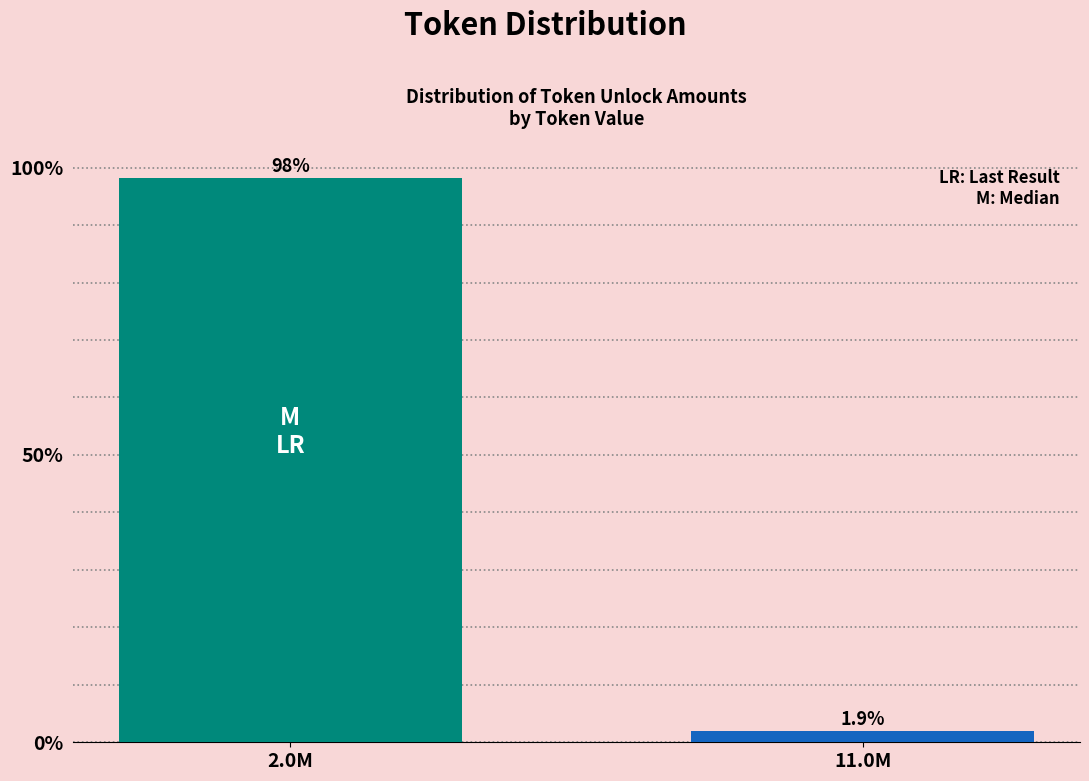

Reading left to right, list all the values displayed in this chart.

98.1	1.9